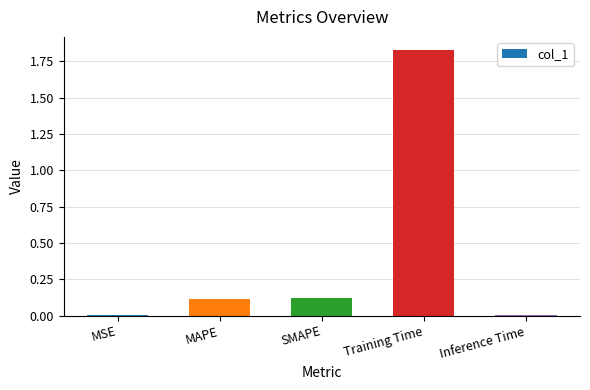

At which category does the chart reach its peak across all series?

Training Time